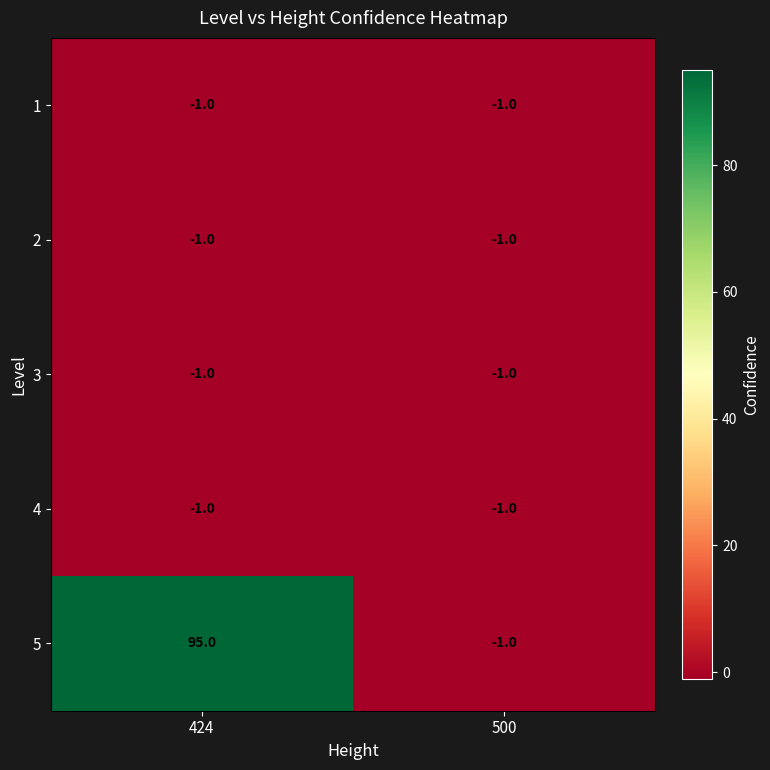

Reading right to left, transcribe all the data shown in this chart.

1: -1	-1
2: -1	-1
3: -1	-1
4: -1	-1
5: -1	95